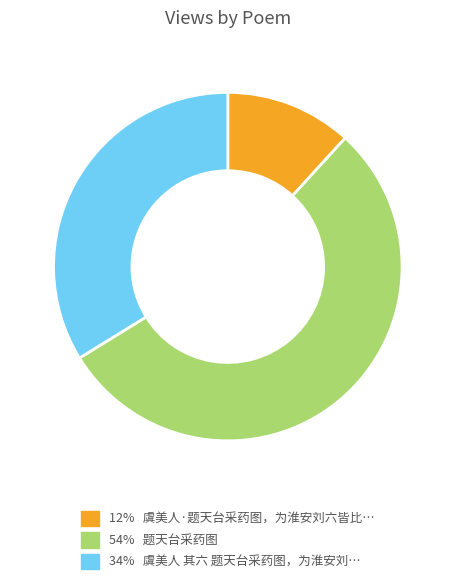

Does any single category account for the majority?

Yes